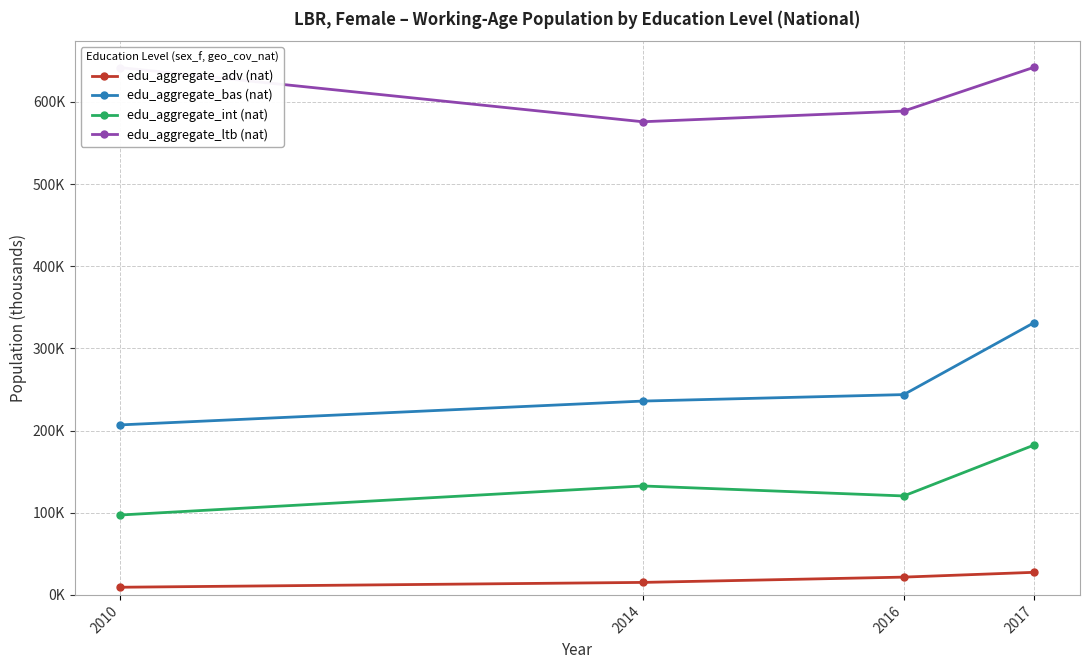

Does the chart have visible grid lines?

Yes